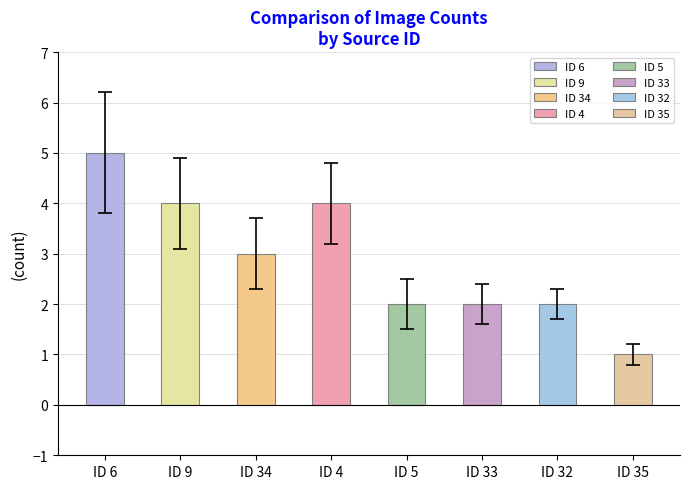

List the labels in order of value, smallest first.

35, 5, 33, 32, 34, 9, 4, 6